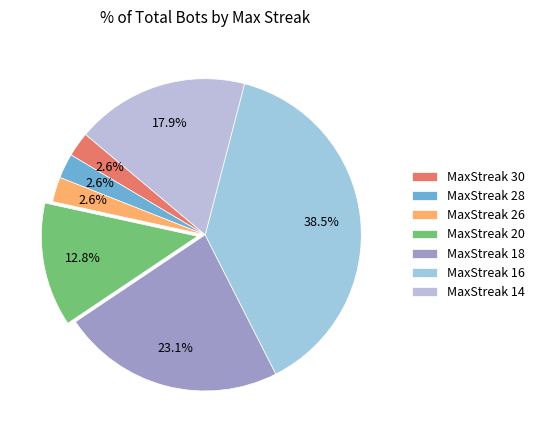

Count the number of slices in the pie.

7